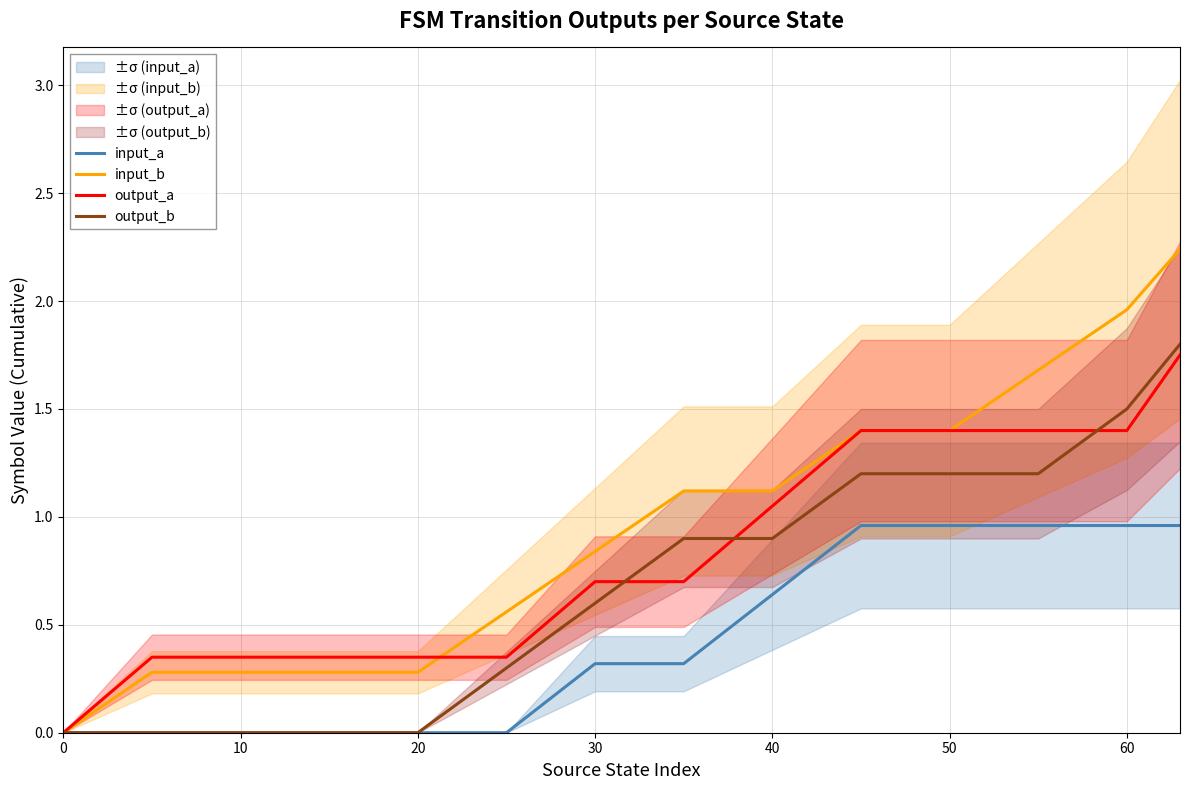

Is it true that output_a equals 0.0 at 0?

True